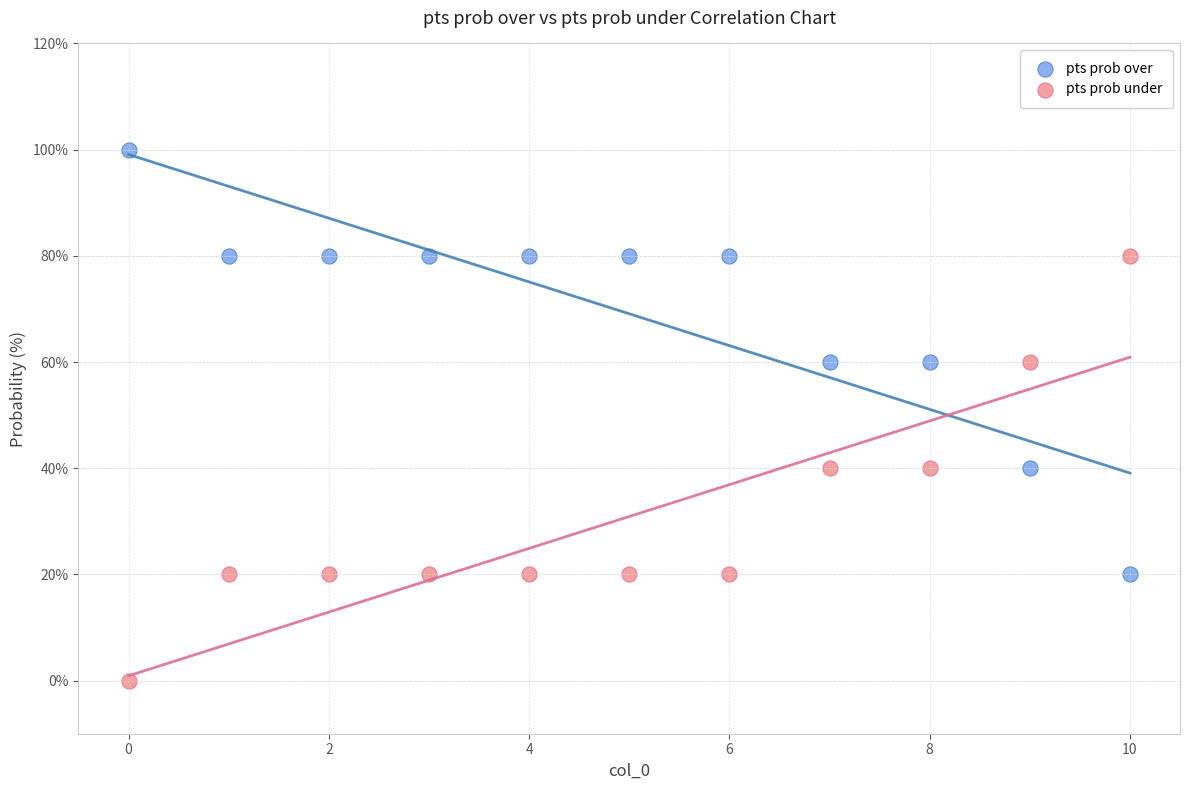

Which series contains the lowest Y value?

pts prob under